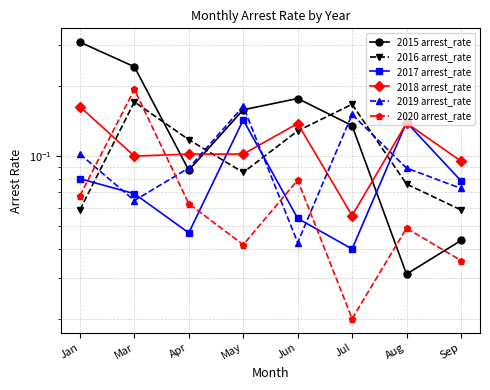

How many times do 2019 arrest_rate and 2015 arrest_rate cross each other?

3